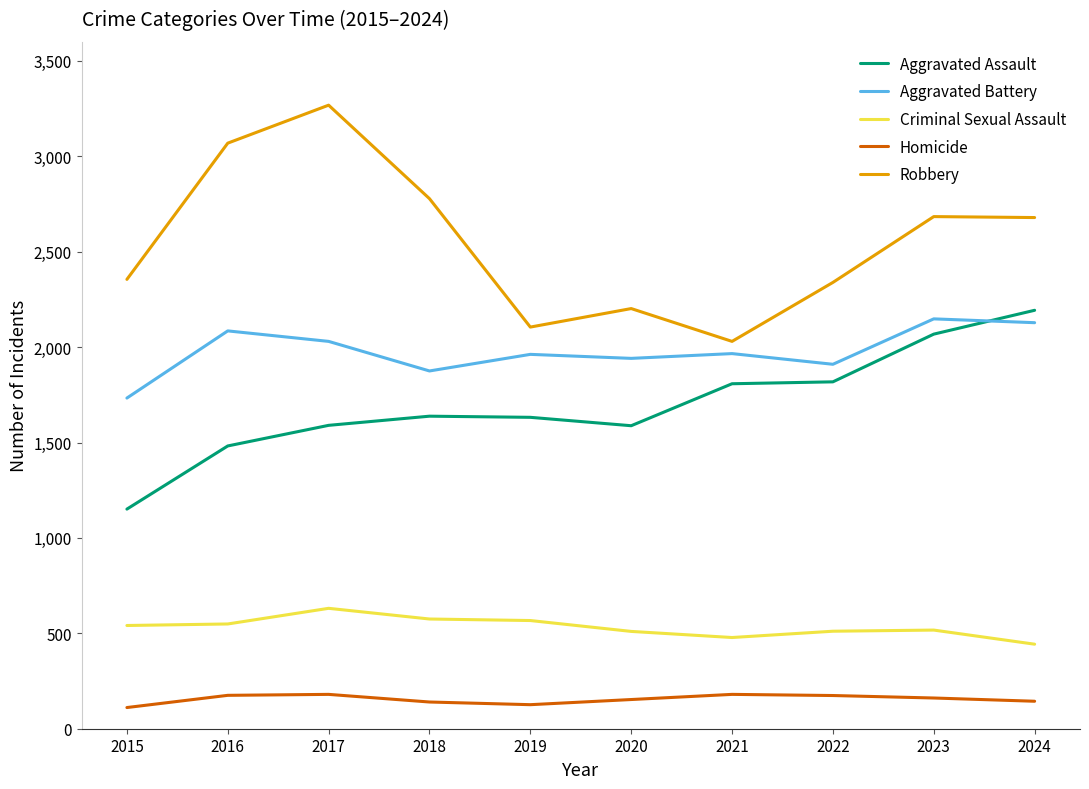

Where is Robbery nearest to the value 2649?

2024